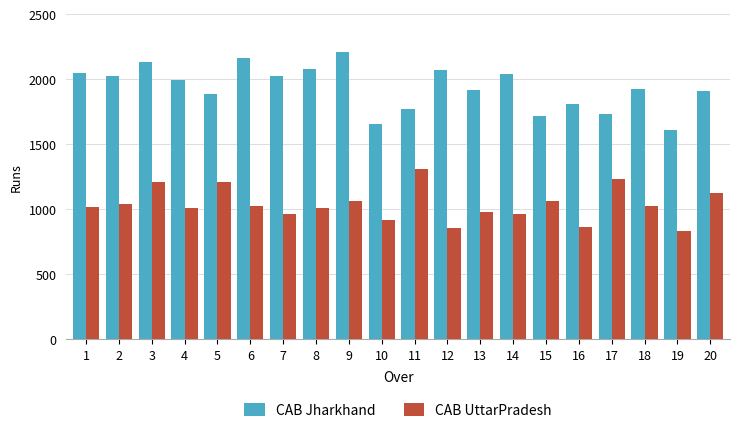

What is the difference between the CAB Jharkhand values at 10 and 13?

258.0